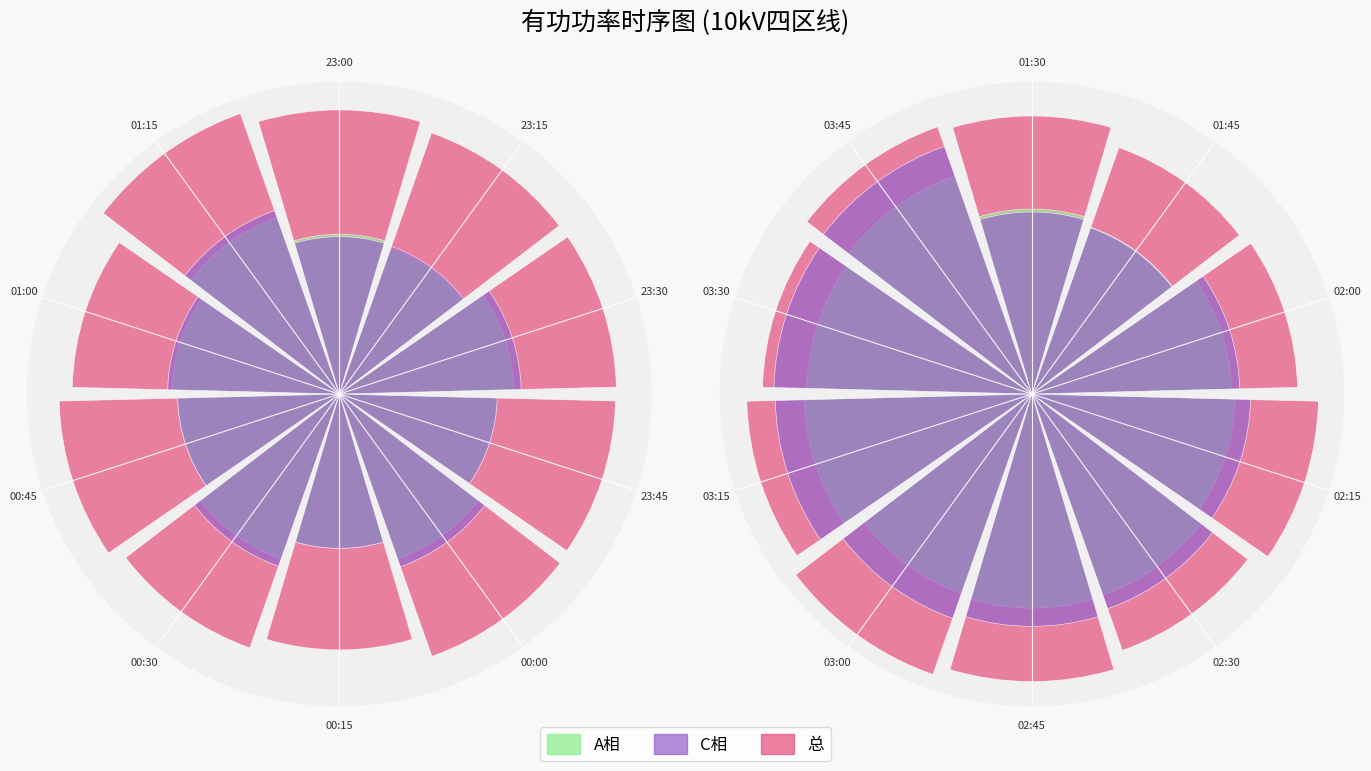

What is the difference between the maximum and second lowest values in the 总 series?

0.1